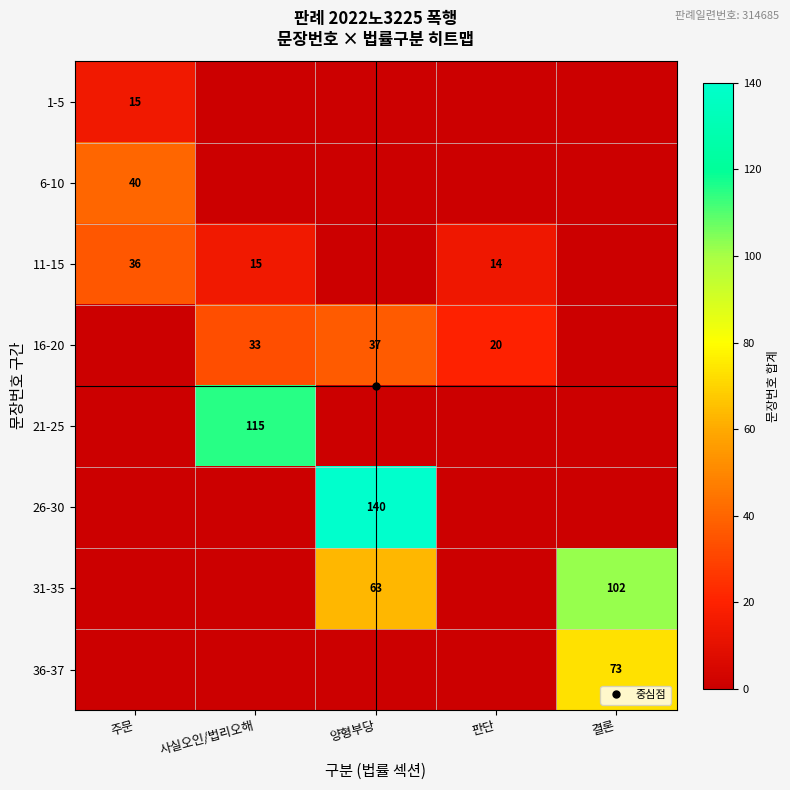

What is the maximum value shown in the chart?

140